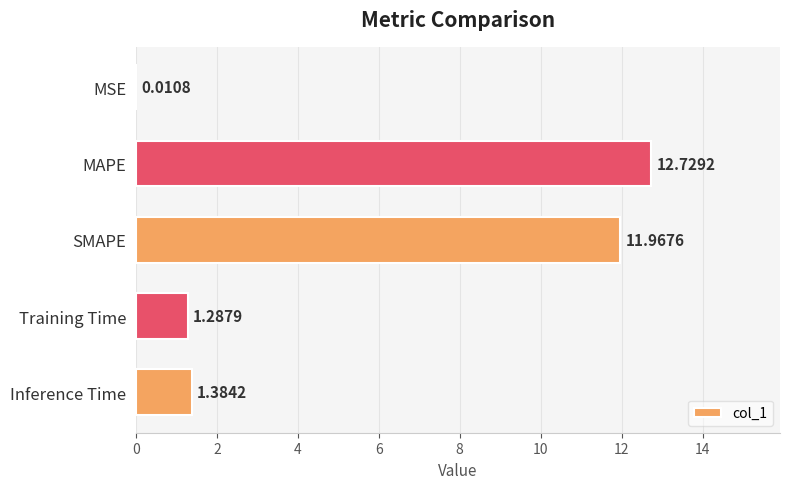

Which category has the highest value across all series?

MAPE